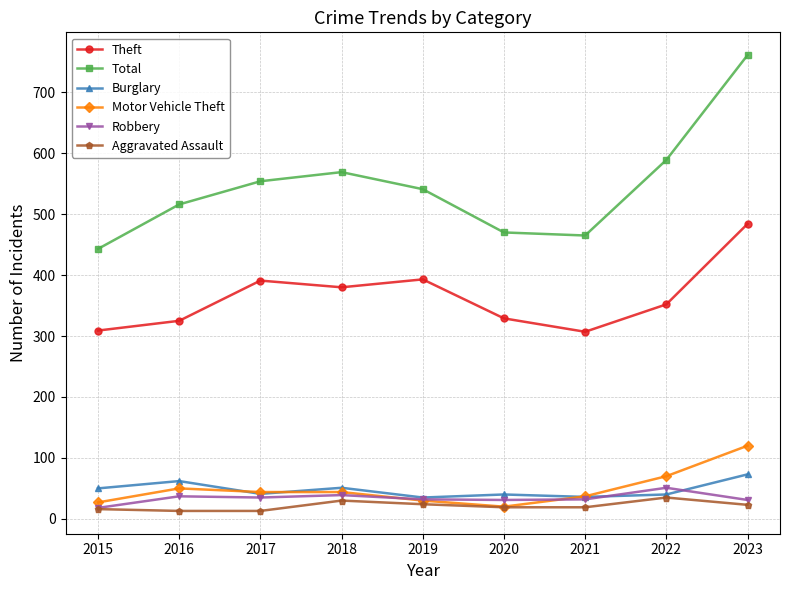

Which series changed the most between 2019 and 2020?

Total